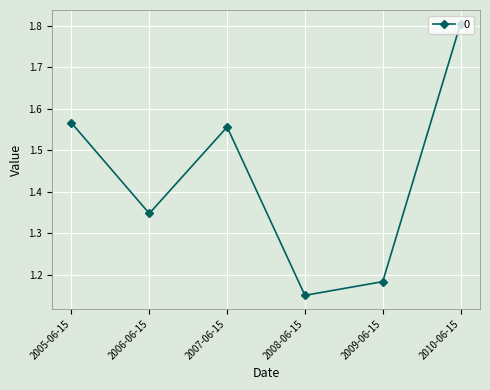

At which category does the chart reach its peak across all series?

2010-06-15